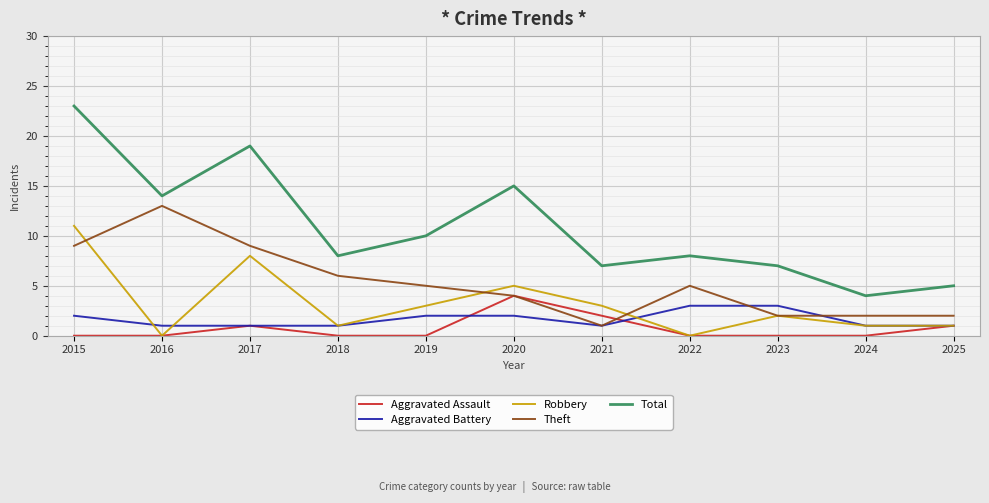

Reading left to right, transcribe all the data shown in this chart.

Aggravated Assault: 0	0	1	0	0	4	2	0	0	0	1
Aggravated Battery: 2	1	1	1	2	2	1	3	3	1	1
Robbery: 11	0	8	1	3	5	3	0	2	1	1
Theft: 9	13	9	6	5	4	1	5	2	2	2
Total: 23	14	19	8	10	15	7	8	7	4	5